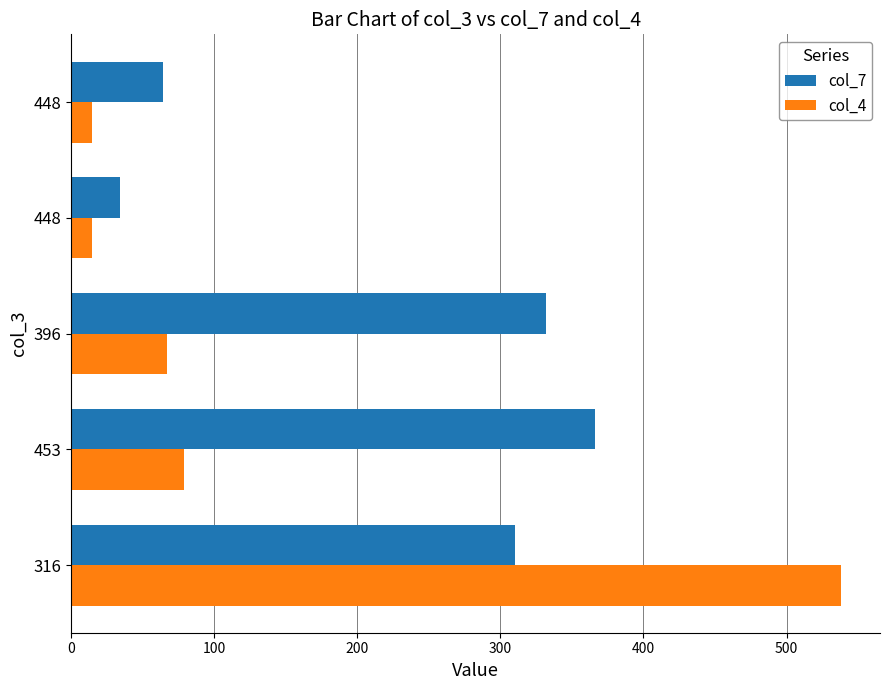

Rank the series by their average value, from lowest to highest.

col_4, col_7